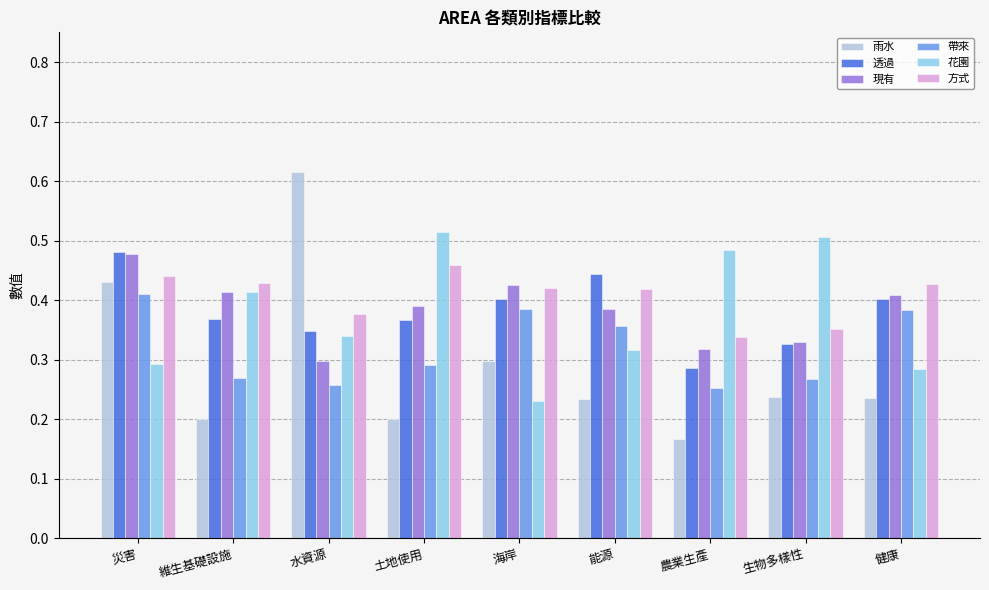

What is the sum of the 帶來 values at 健康 and 維生基礎設施?

0.7